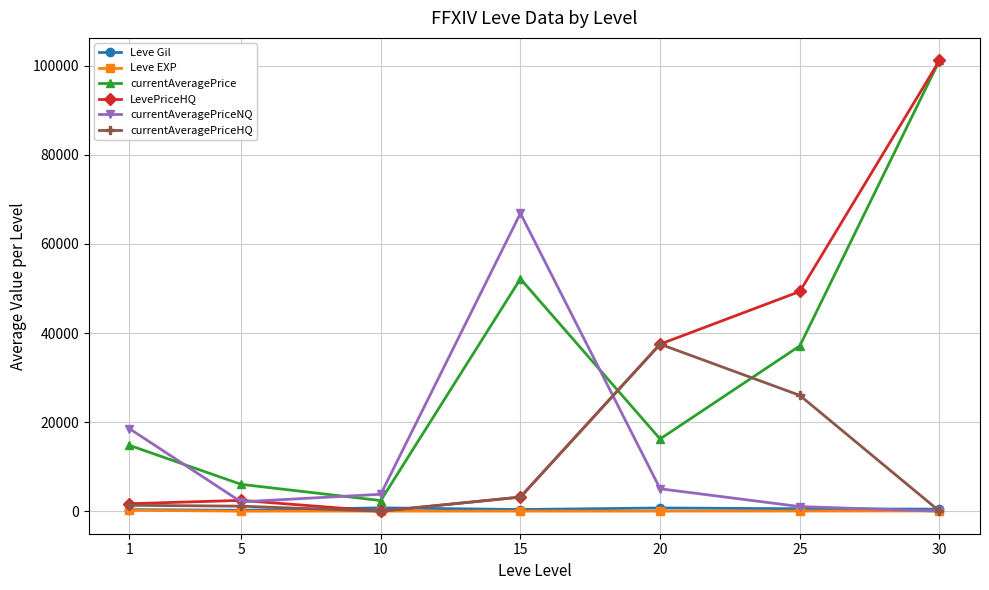

What is the greatest value displayed?

101202.5